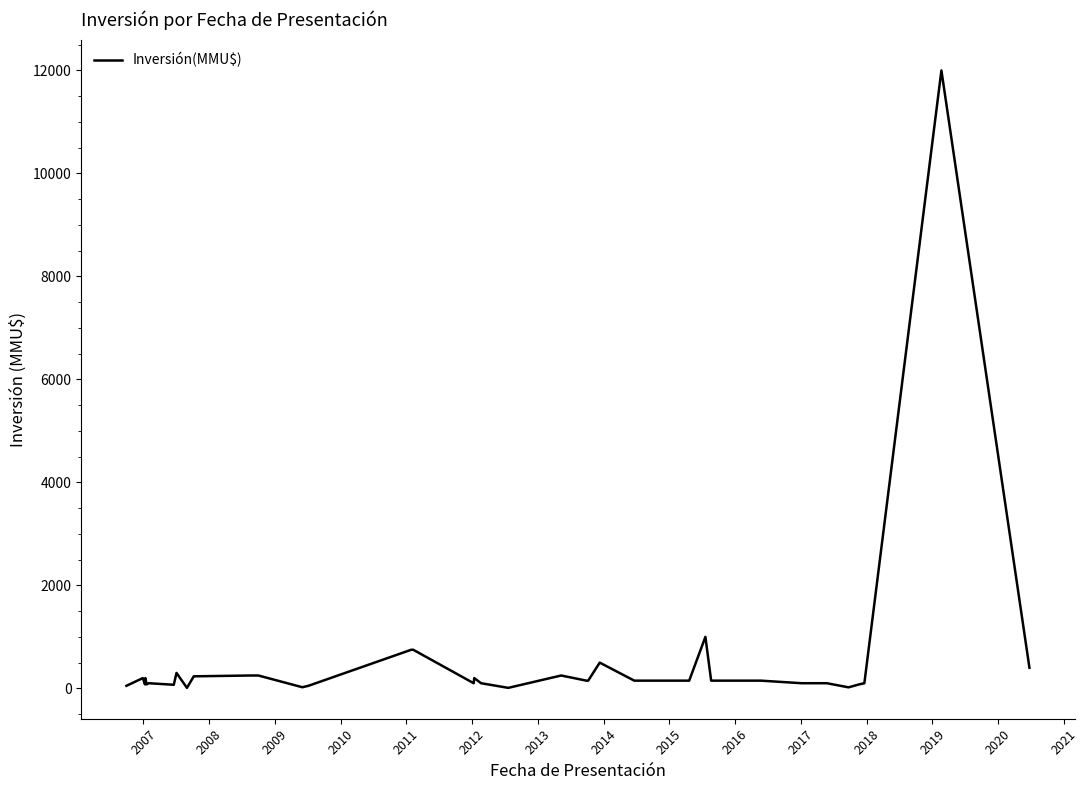

What is the difference between the maximum and minimum values?

11990